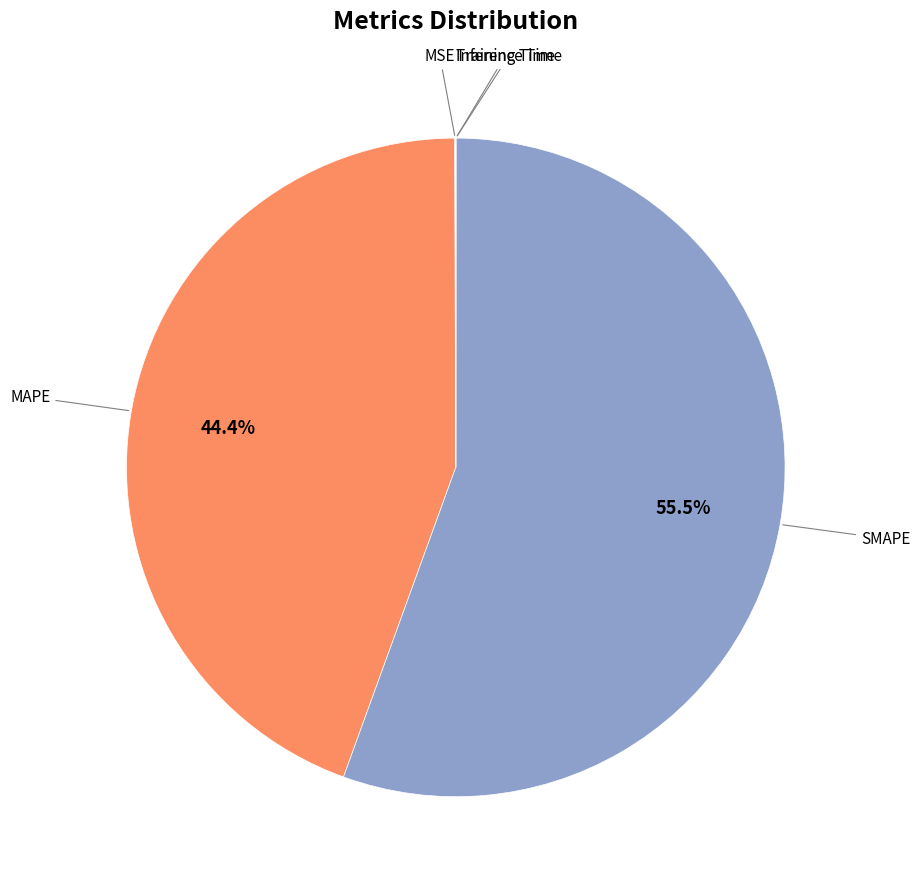

Is there a majority slice in this chart?

Yes